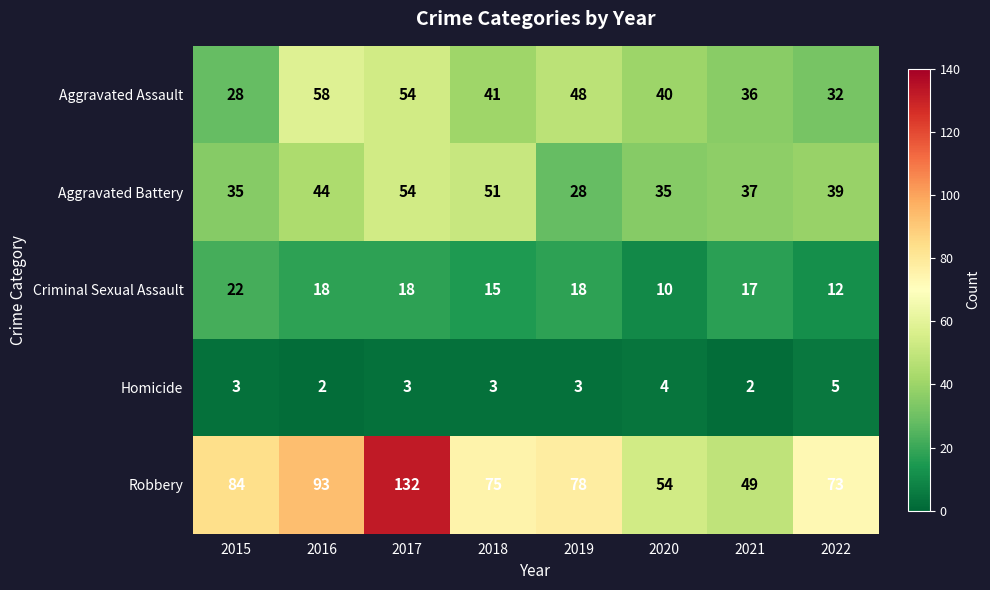

What is the sum of all Aggravated Battery values?

323